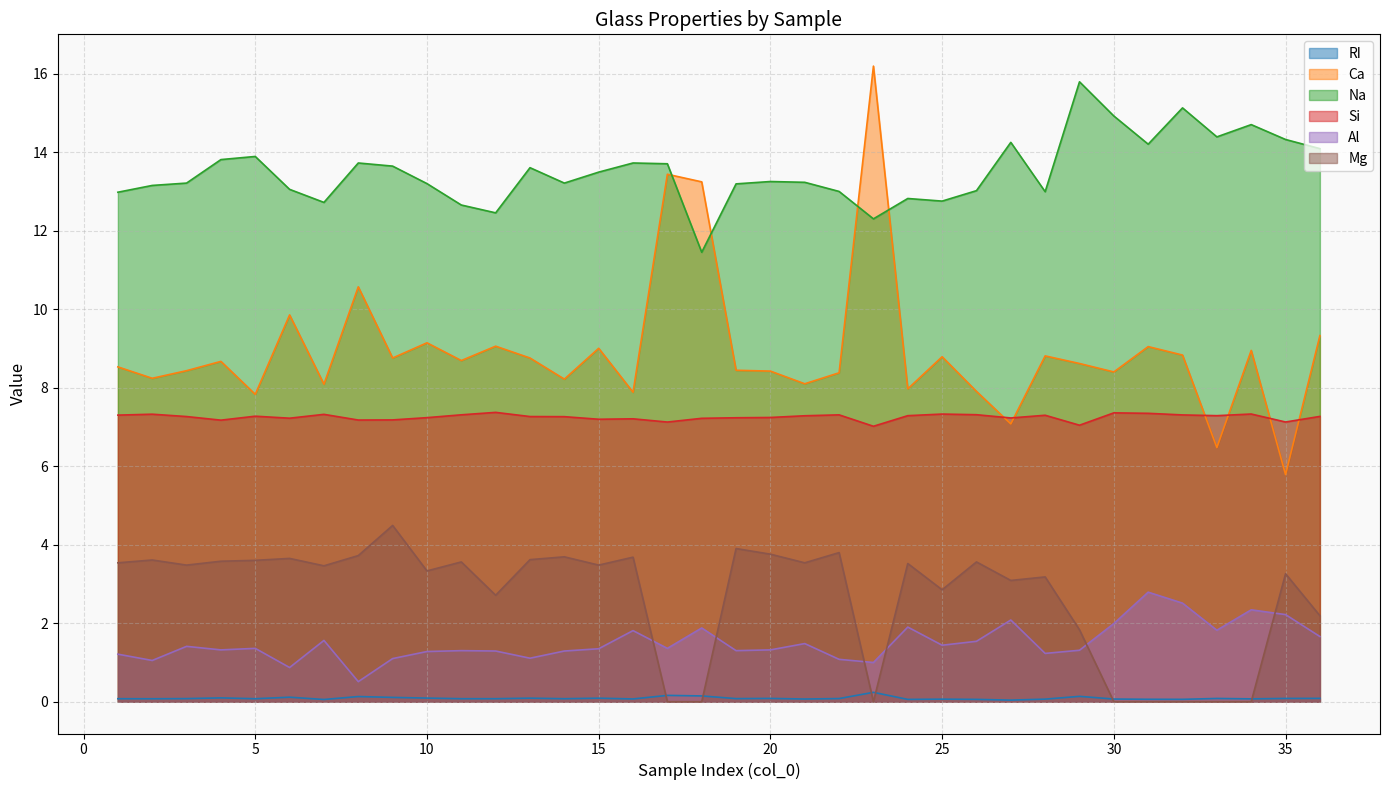

At which category does Ca reach its first local peak?

4